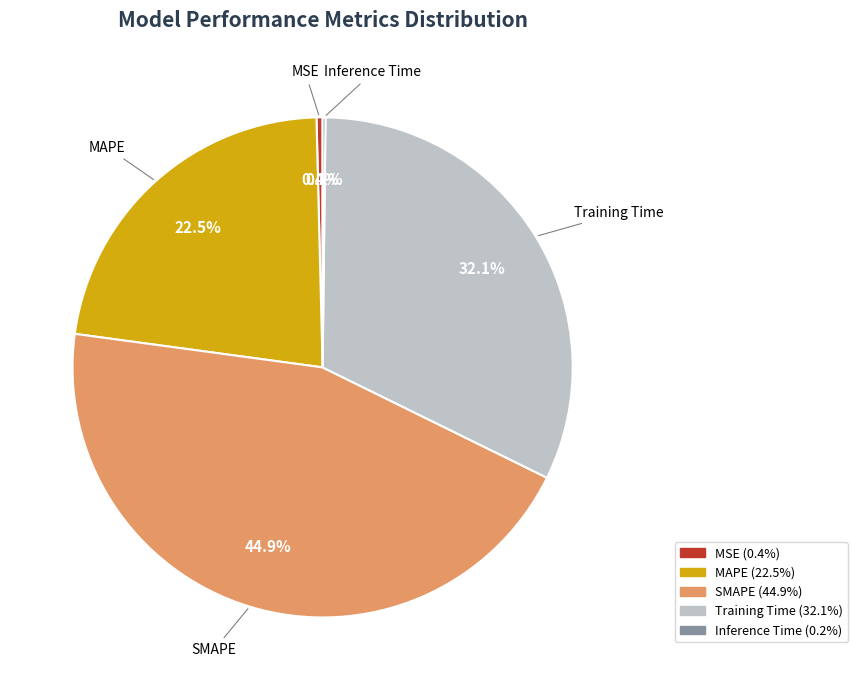

Between MSE and Training Time, which is larger?

Training Time